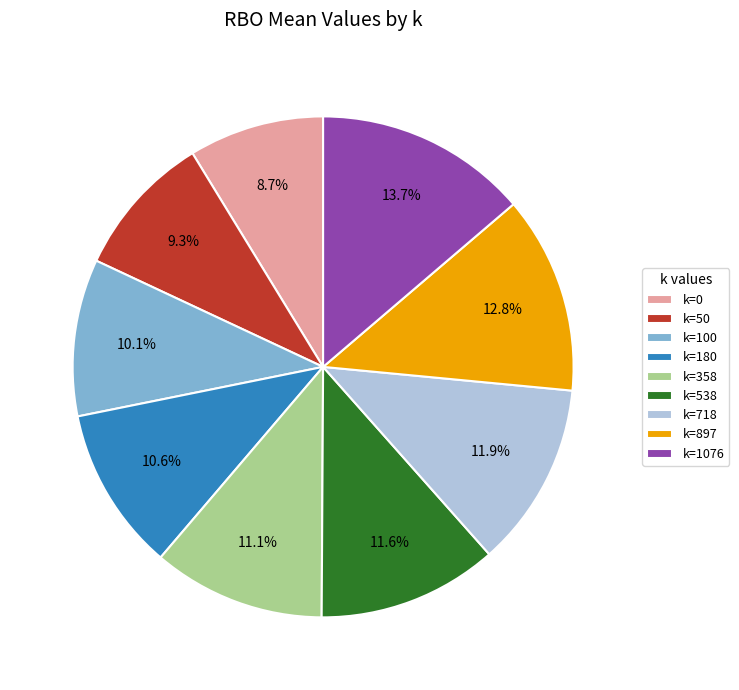

Does any single category account for the majority?

No